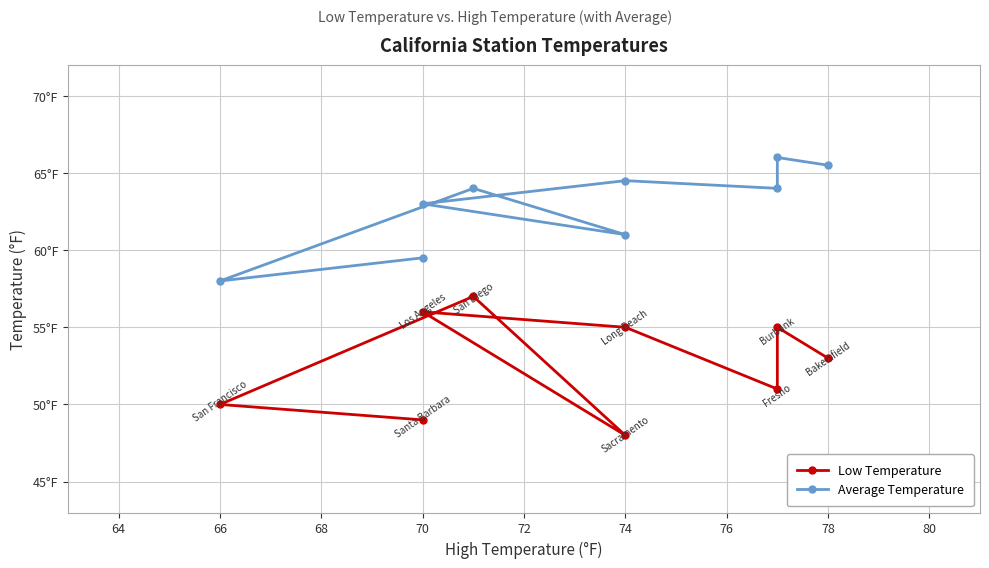

How many categories are shown in the chart?

9